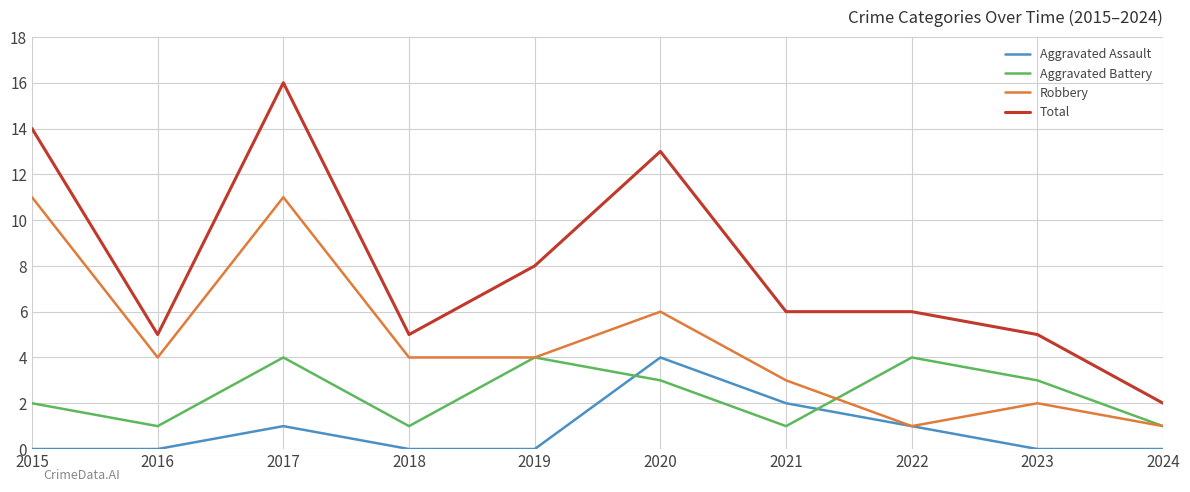

Between 2015 and 2019, which series saw the biggest shift?

Robbery